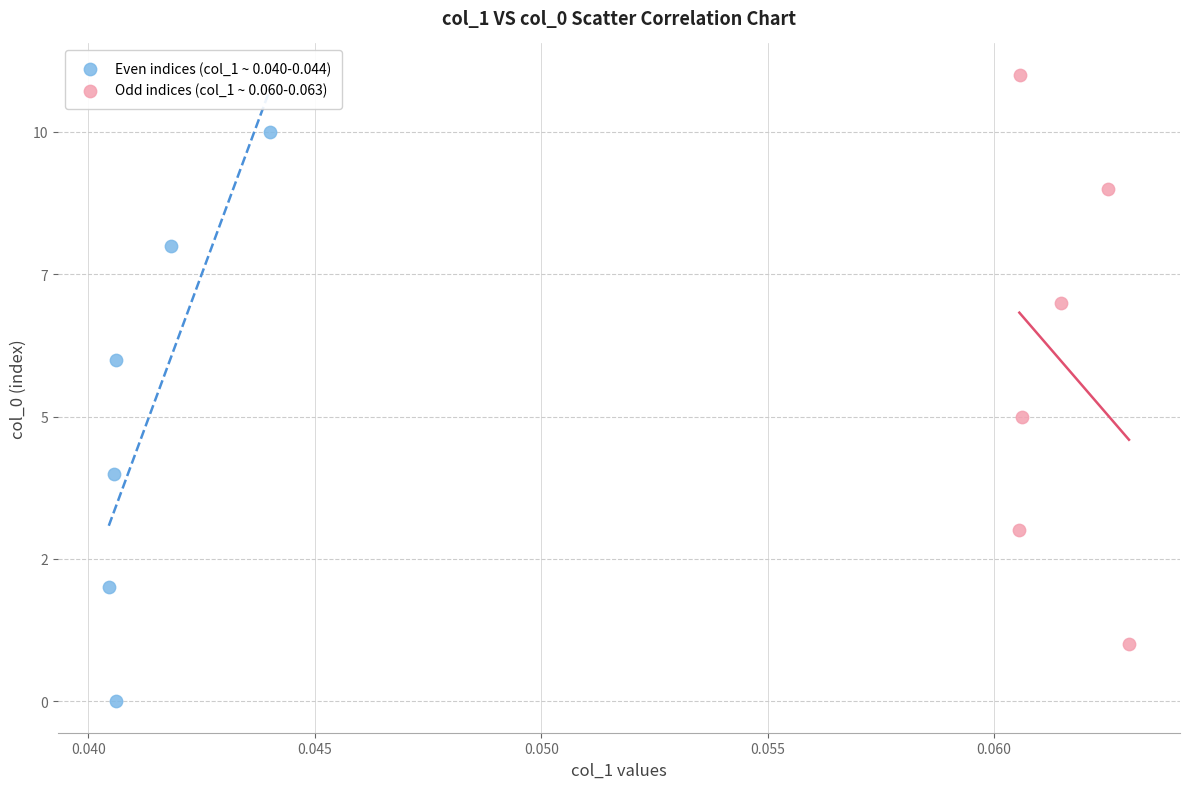

What are all the series names shown in the legend?

Even indices (col_1 ~ 0.040-0.044), Odd indices (col_1 ~ 0.060-0.063)